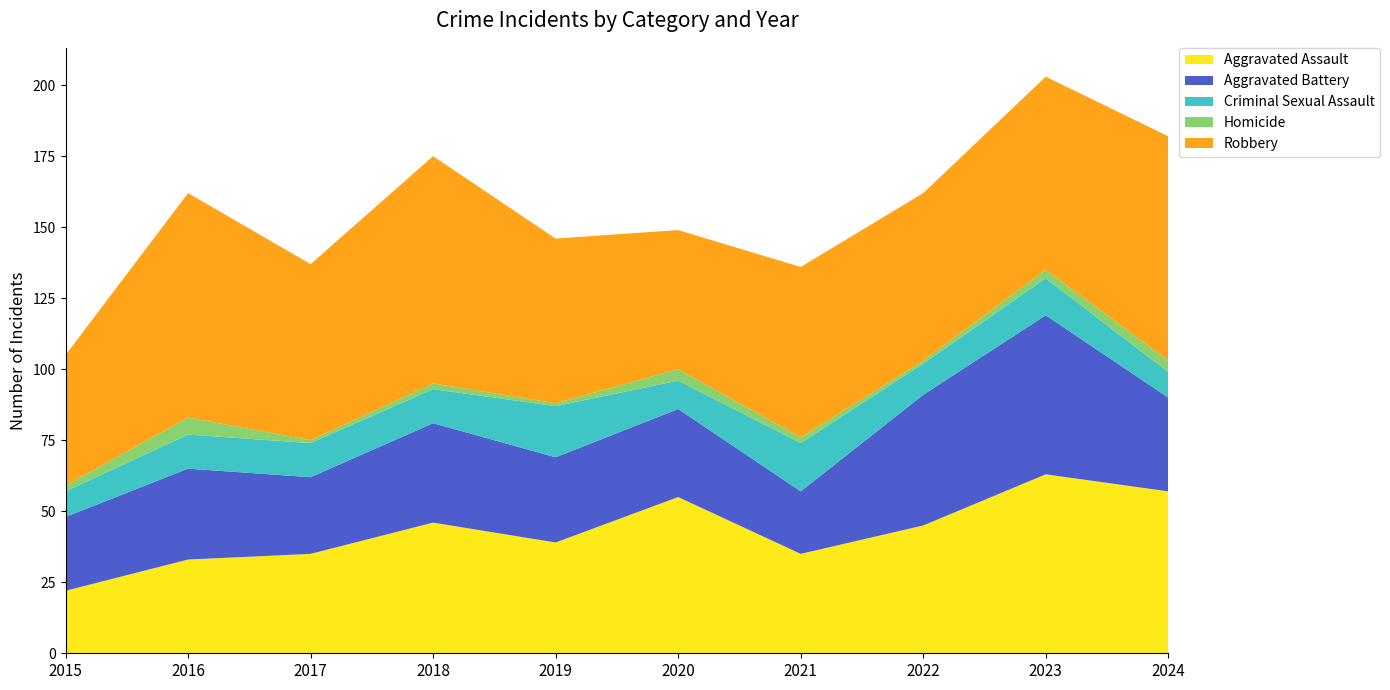

Reading right to left, what are all the values shown in this chart?

Aggravated Assault: 57	63	45	35	55	39	46	35	33	22
Aggravated Battery: 33	56	46	22	31	30	35	27	32	26
Criminal Sexual Assault: 9	13	11	17	10	18	12	12	12	9
Homicide: 4	3	1	2	4	1	2	1	6	2
Robbery: 79	68	59	60	49	58	80	62	79	46